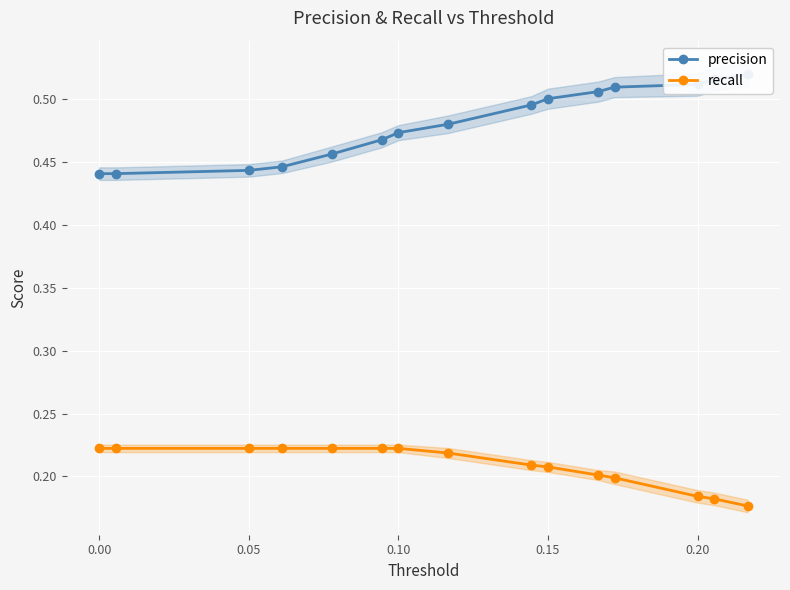

Is it true that recall equals 0.4 at 0.10?

False